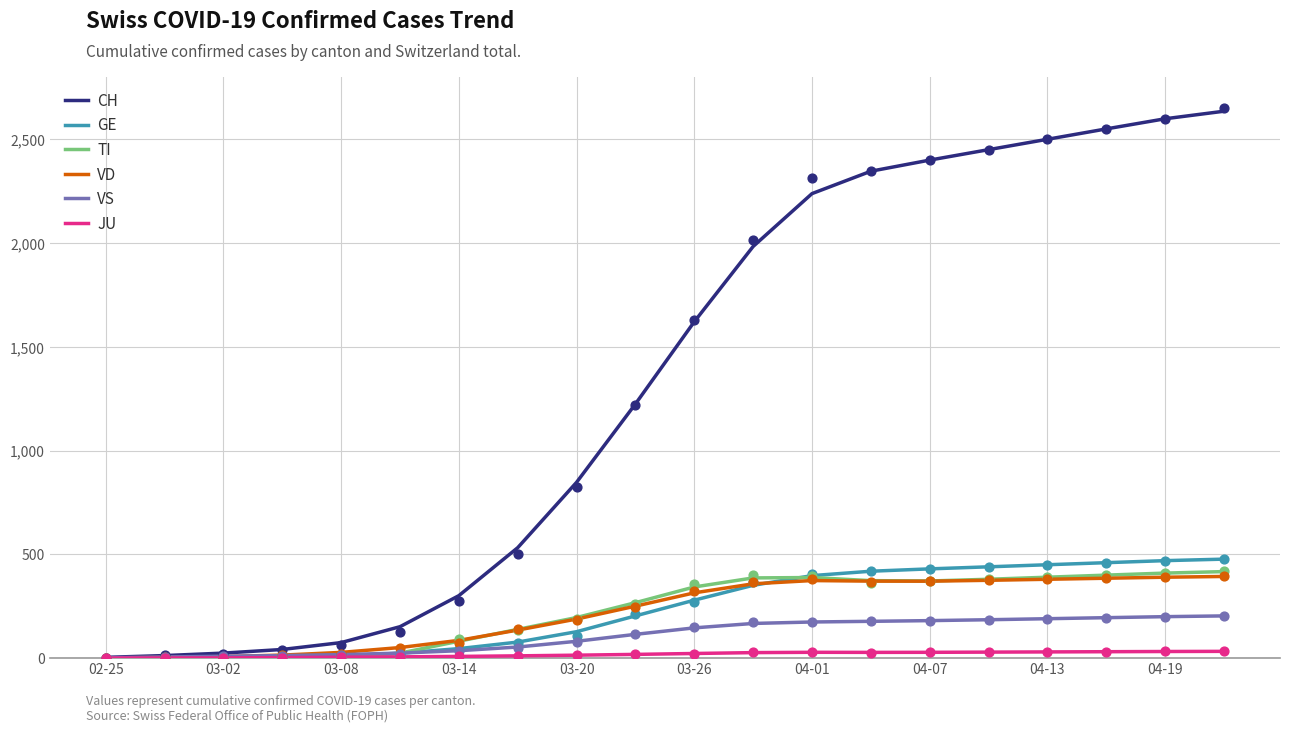

Which series has the largest total across all categories?

CH